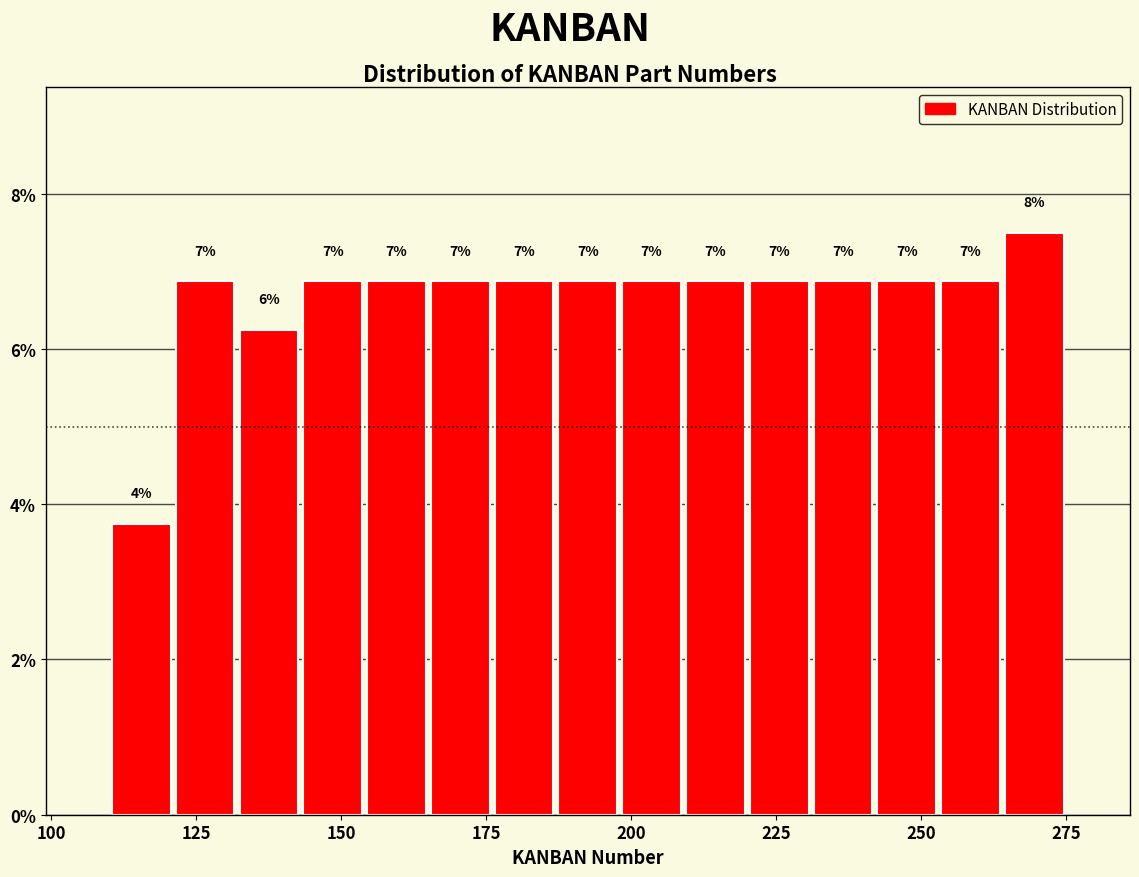

Around what value on the x-axis is the tallest bar? Give the approximate position of its centre, as read against the axis.

270